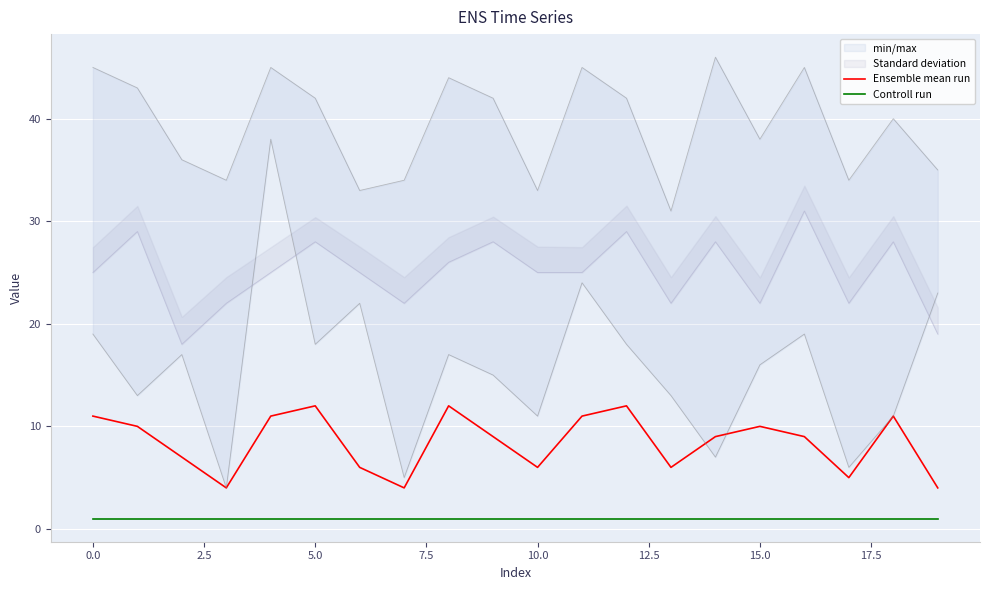

Is it true that Controll run equals 1 at 0.0?

True